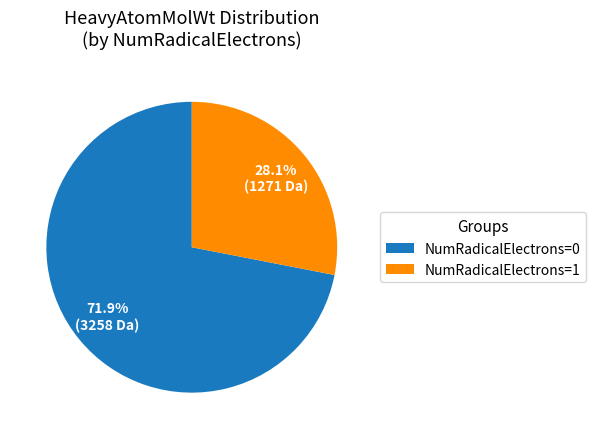

Is NumRadicalElectrons=0 the majority of the pie?

Yes